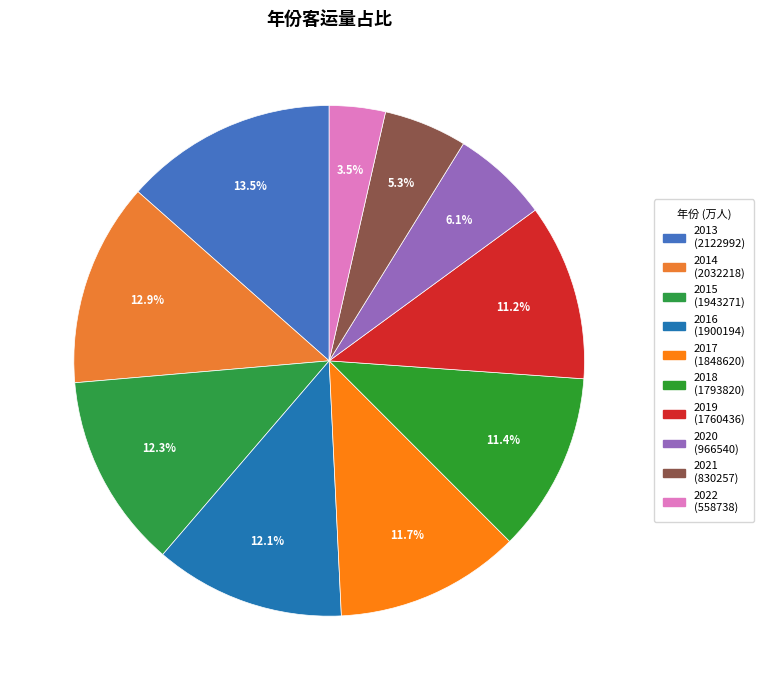

Is there any slice that represents more than half of the pie?

No